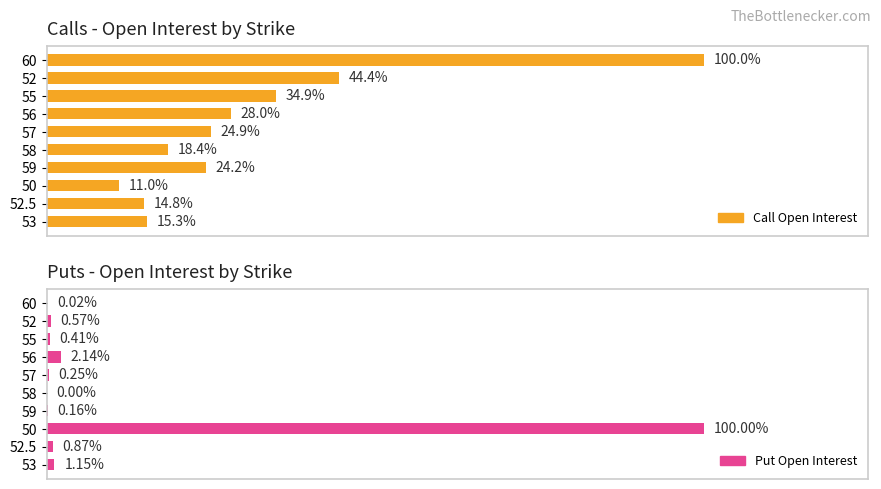

Which series has the widest spread of values?

Put Open Interest